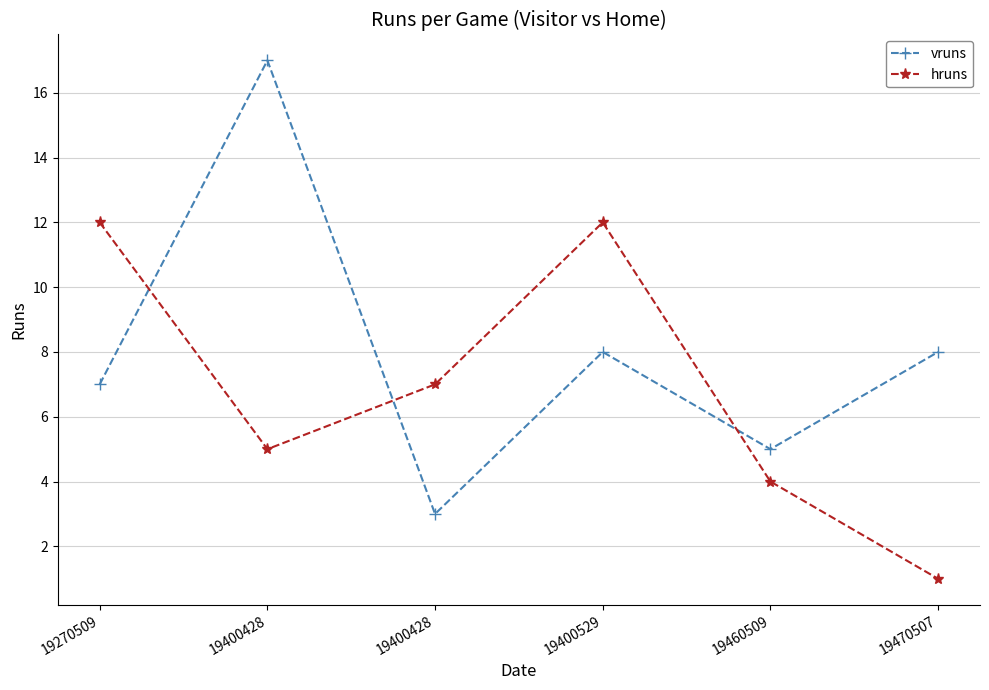

What are all the series names shown in the legend?

vruns, hruns